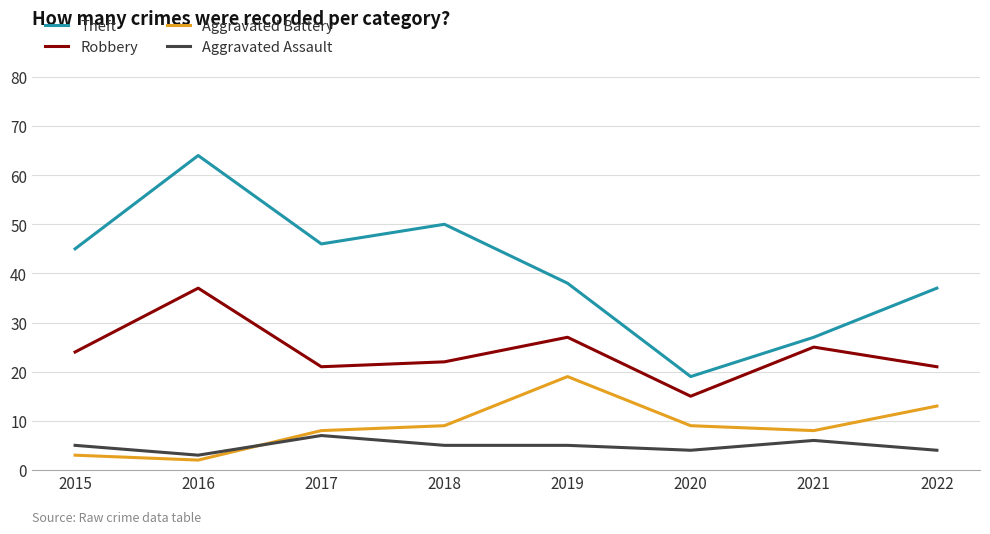

Is the value of Theft at 2022 greater than the value of Robbery at 2017?

Yes